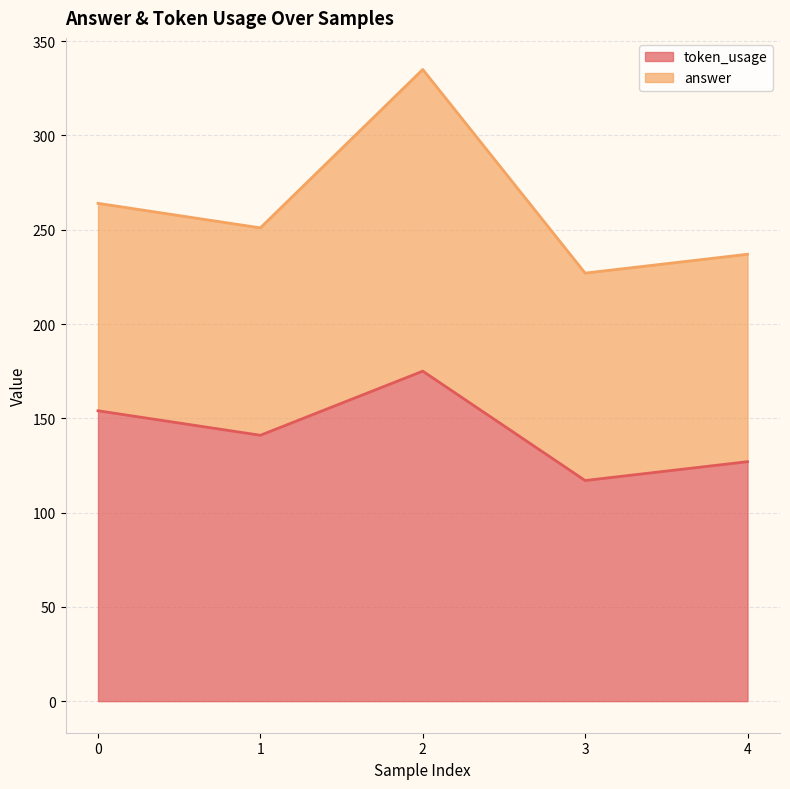

What is the difference between the values at 1 and 0?

13